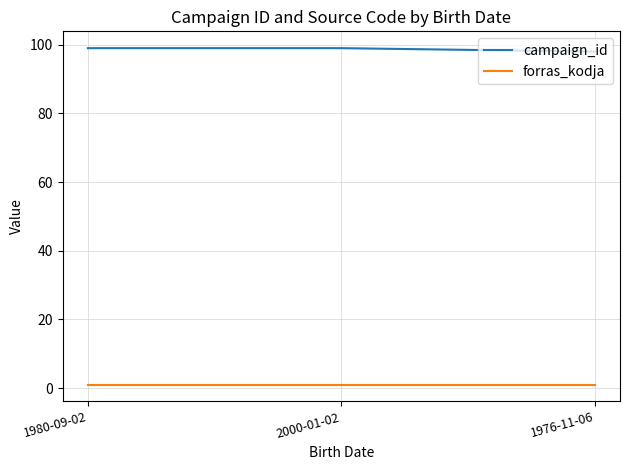

True or false: campaign_id has a value of 98 at 1976-11-06.

True